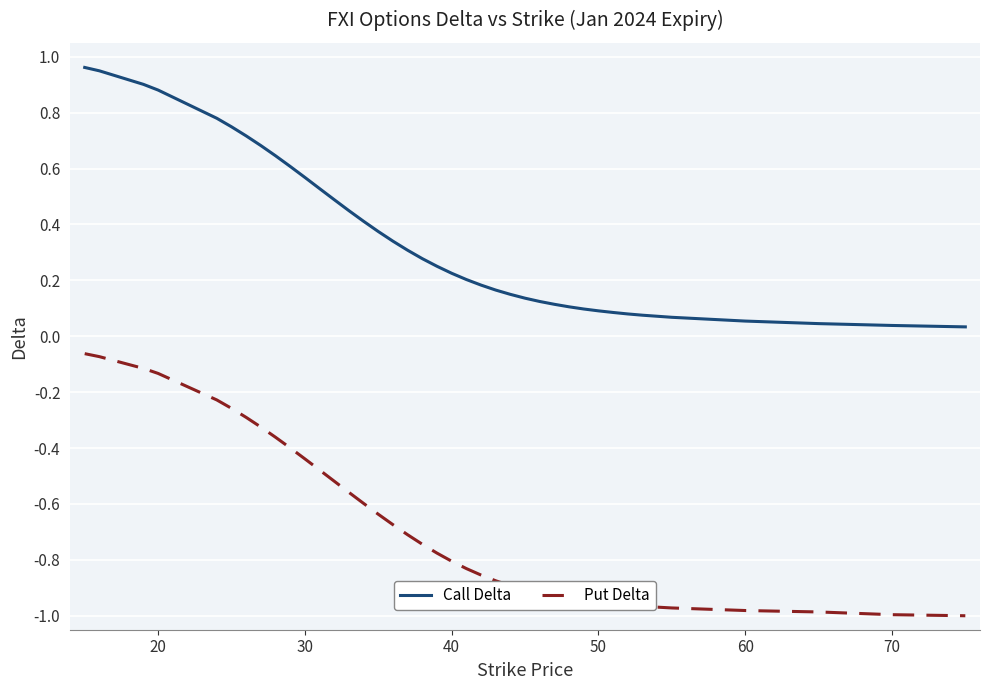

Which series has the largest total across all categories?

Call Delta